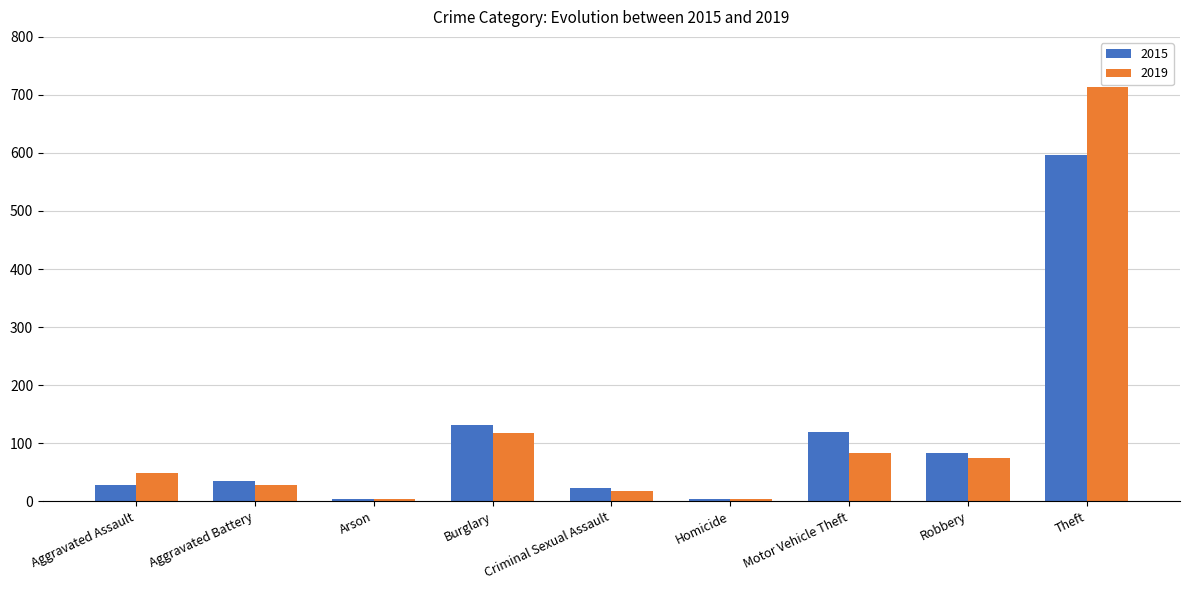

At which label is 2019 closest to 358?

Burglary